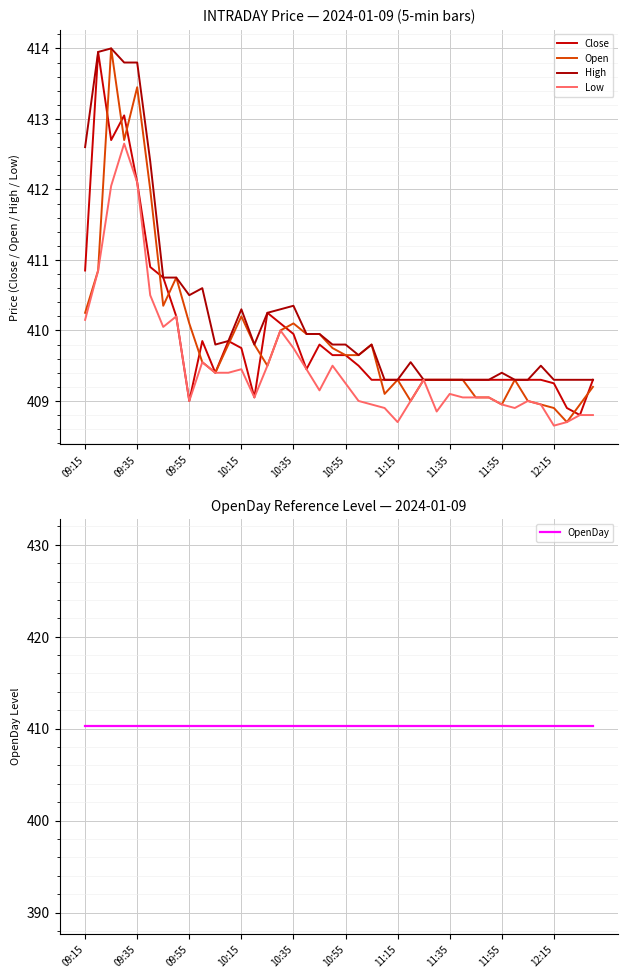

How many values in the Close series are below 409?

2